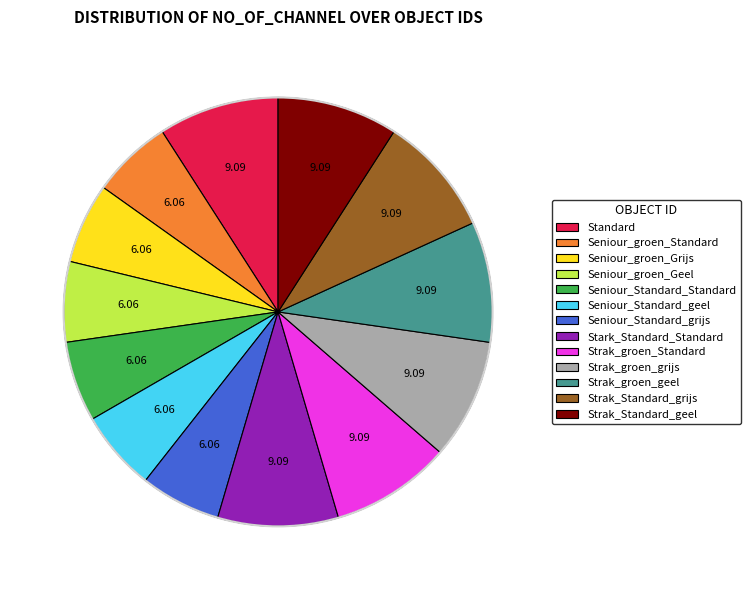

The Strak_groen_grijs slice represents 1% of the pie. True or false?

False